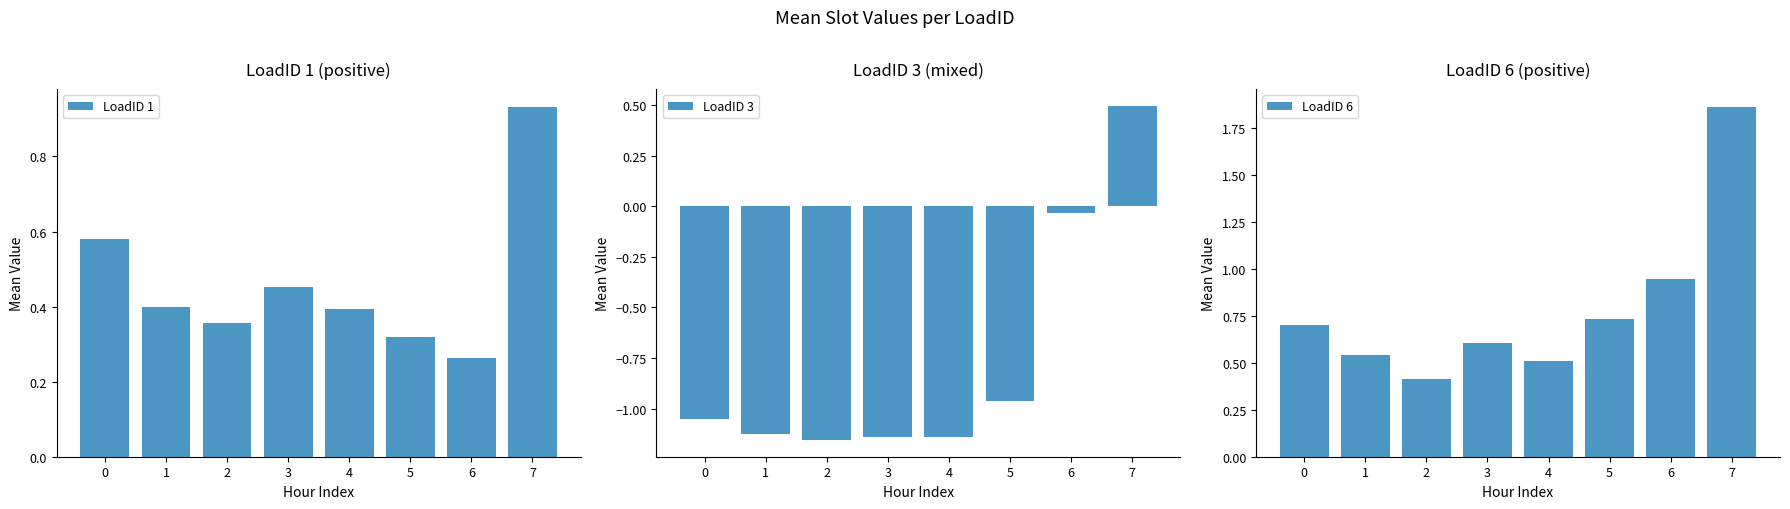

Between 5 and 7, which is larger?

7